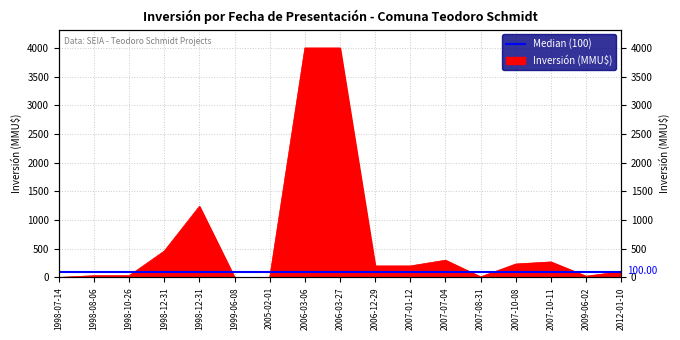

What is the sum of all values?

11096